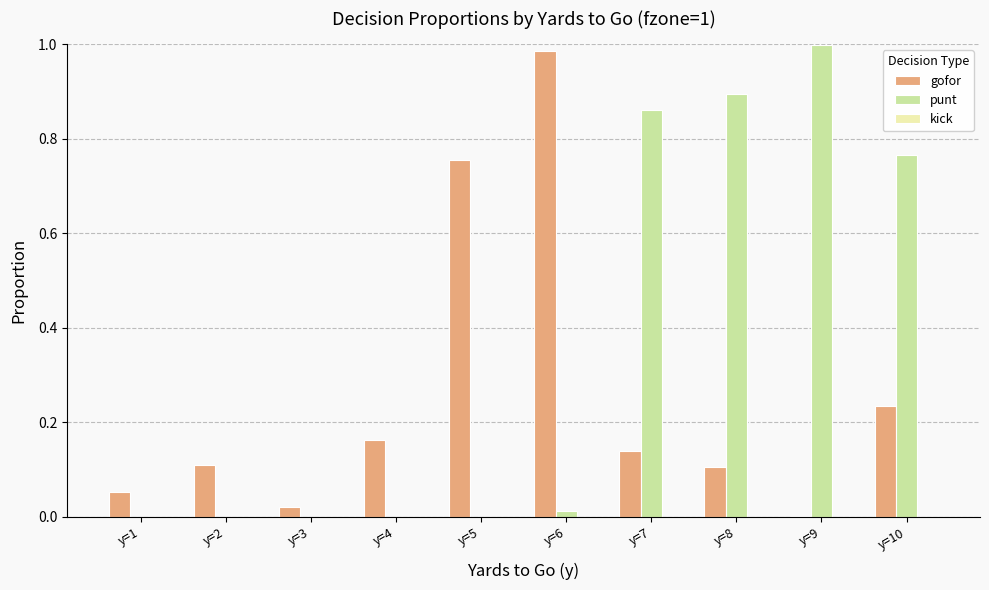

What is the difference between the gofor values at y=8 and y=5?

0.7